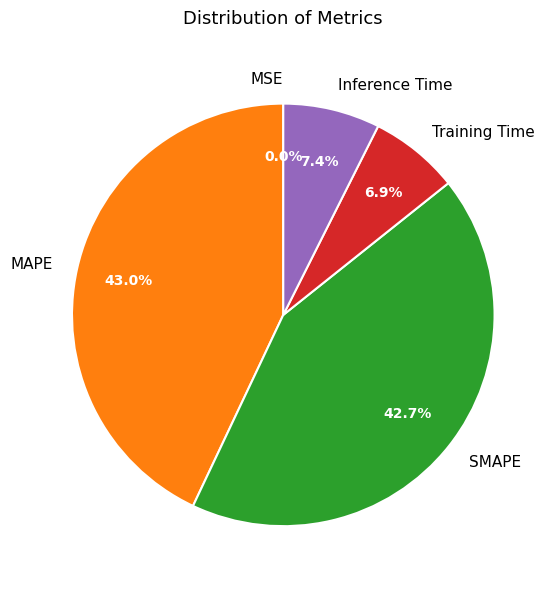

What percentage is the MAPE slice, to the nearest percent?

43%